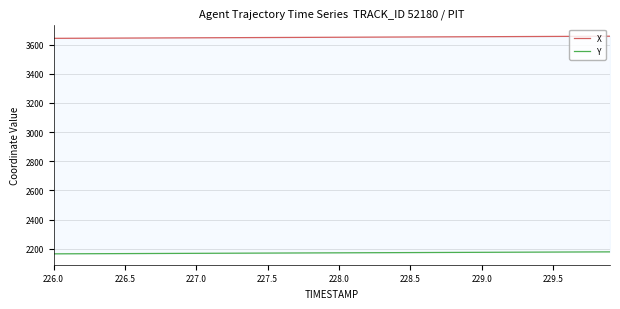

Rank the series by their maximum value, from highest to lowest.

X, Y